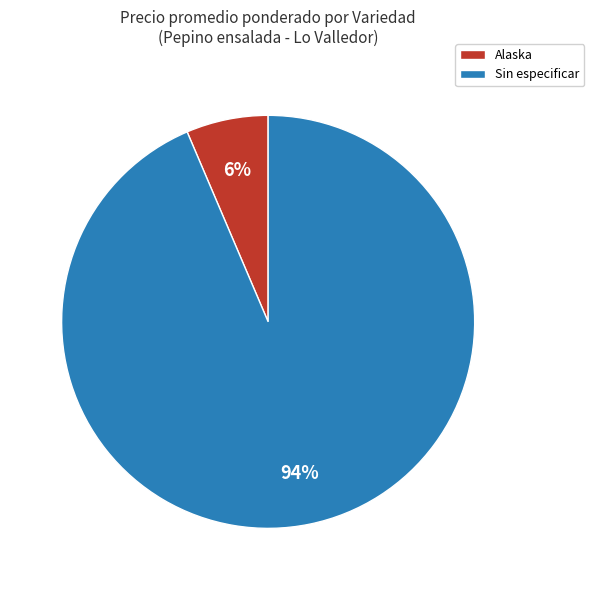

To the nearest percent, what is the average slice percentage?

50%